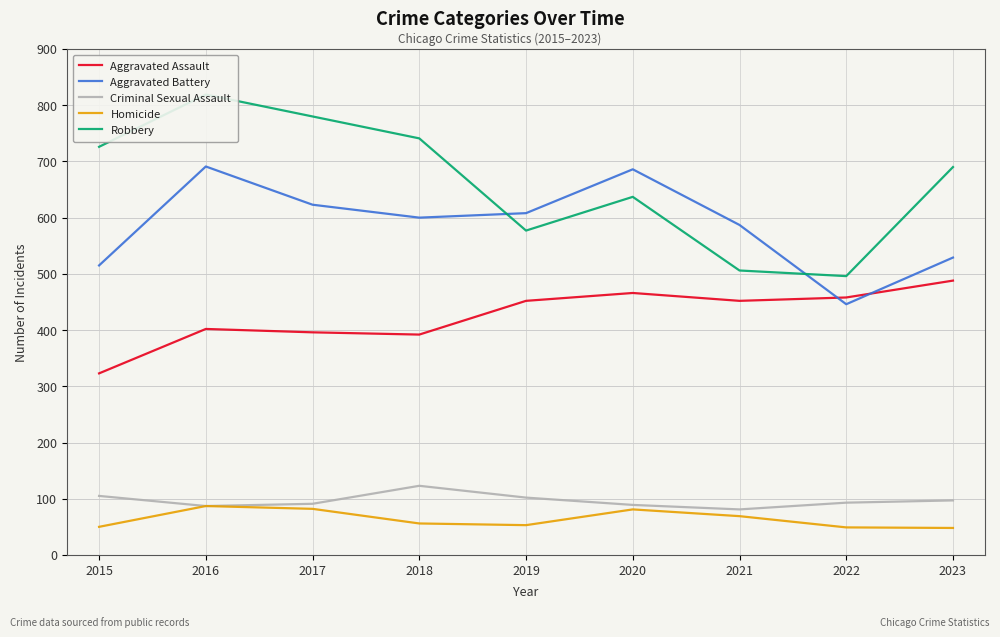

Is the value of Aggravated Assault at 2015 greater than the value of Criminal Sexual Assault at 2015?

Yes